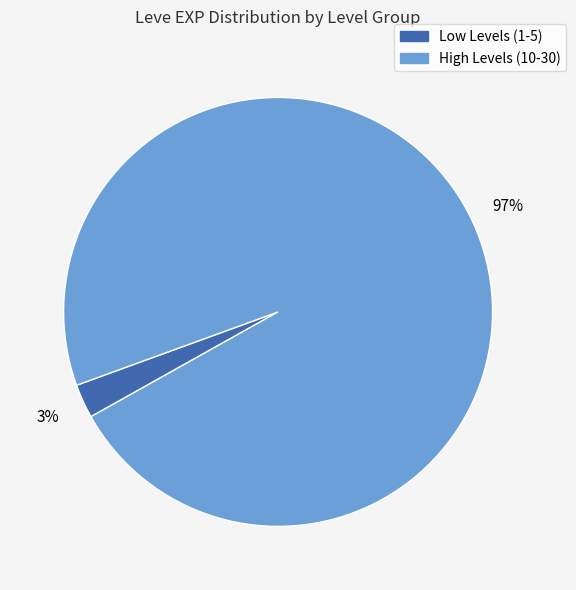

How many slices are in this pie chart?

2